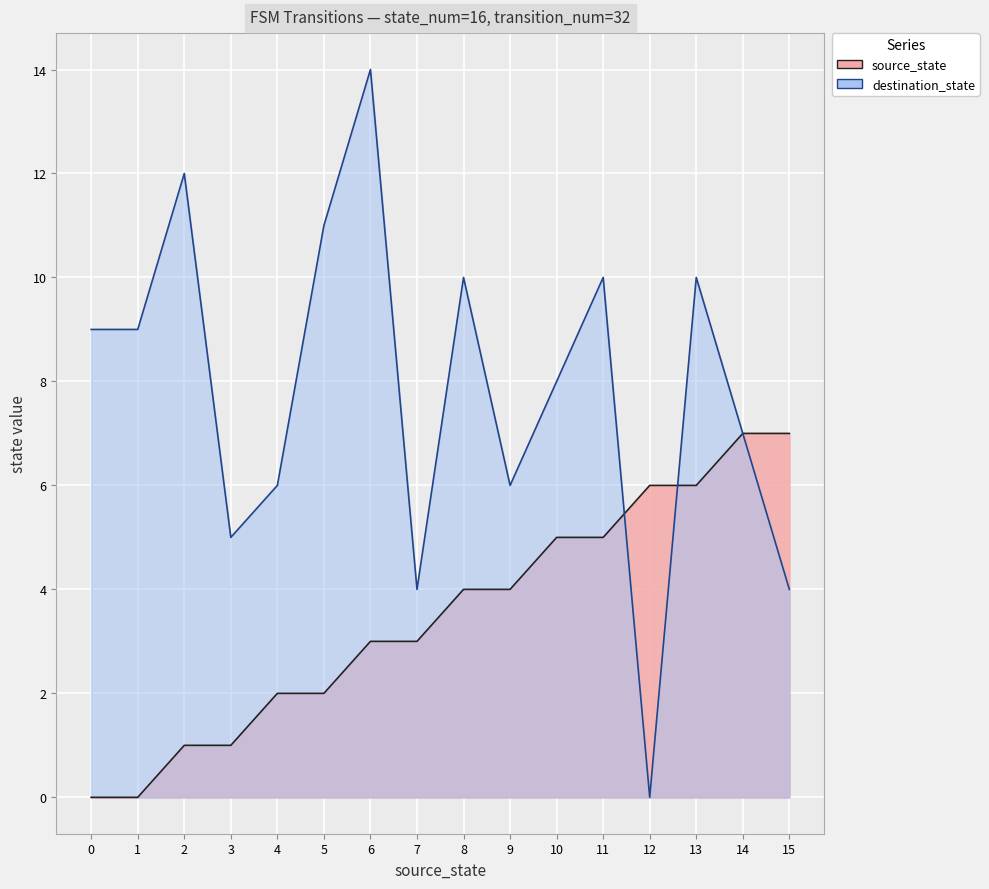

What is the approximate value of destination_state at 8?

10